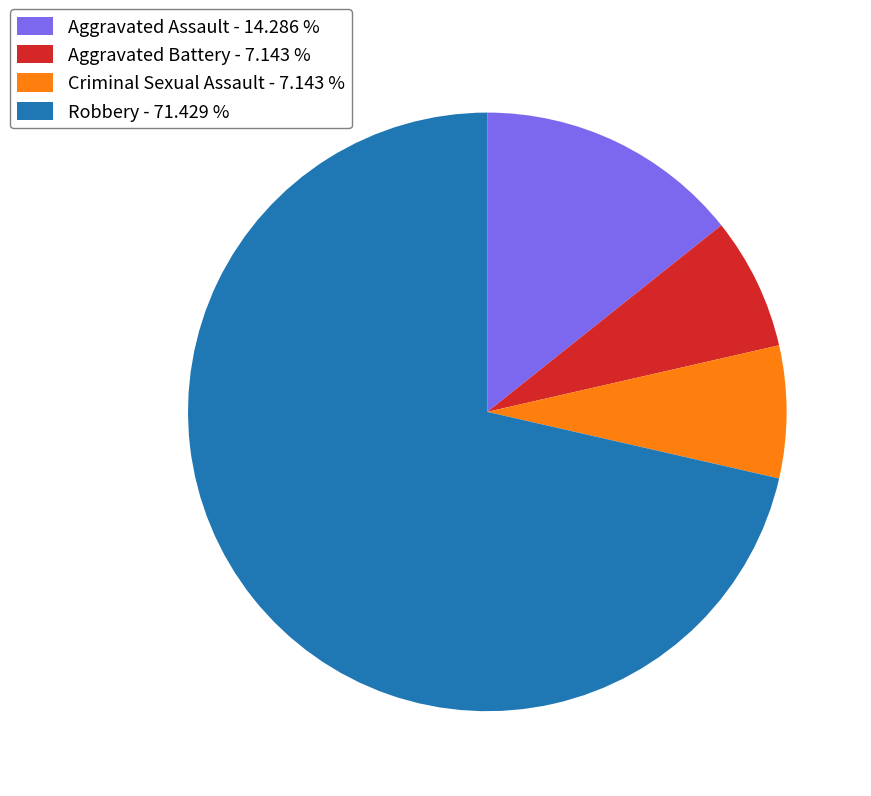

Is there any slice that represents more than half of the pie?

Yes